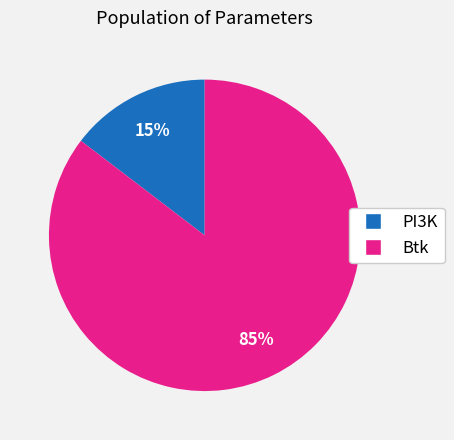

To the nearest percent, what is the average slice percentage?

50%